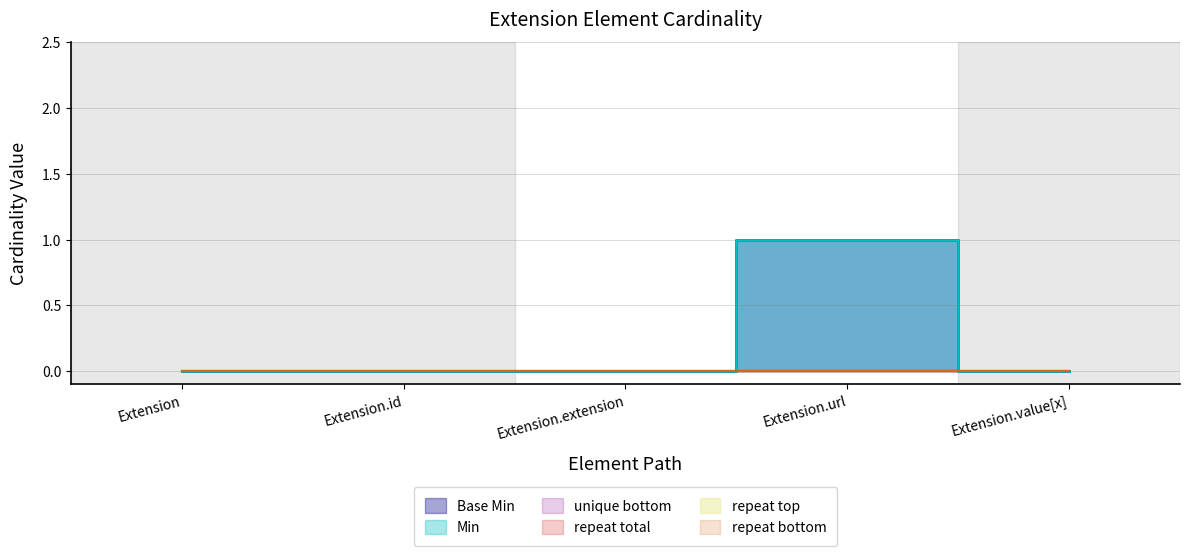

How many values in Min are above zero?

1